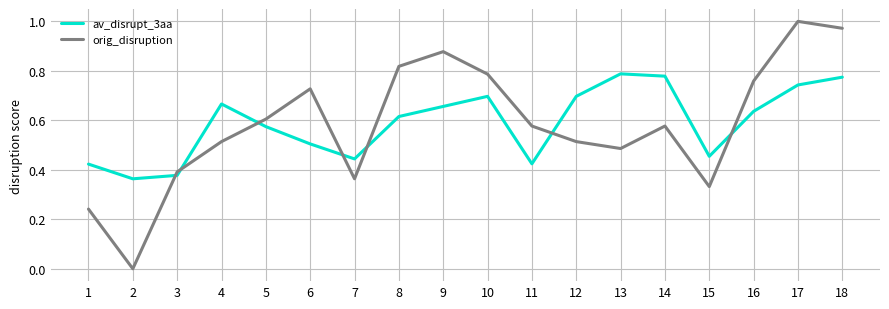

How many av_disrupt_3aa values are between 0 and 1?

18